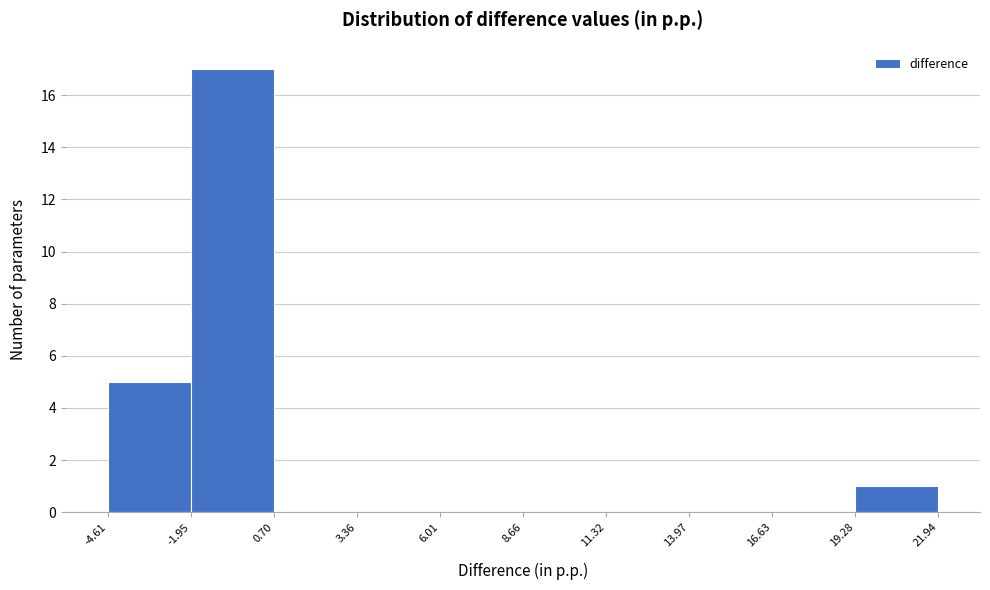

Over which range of the x-axis is the bar tallest?

-1.95 to 0.70